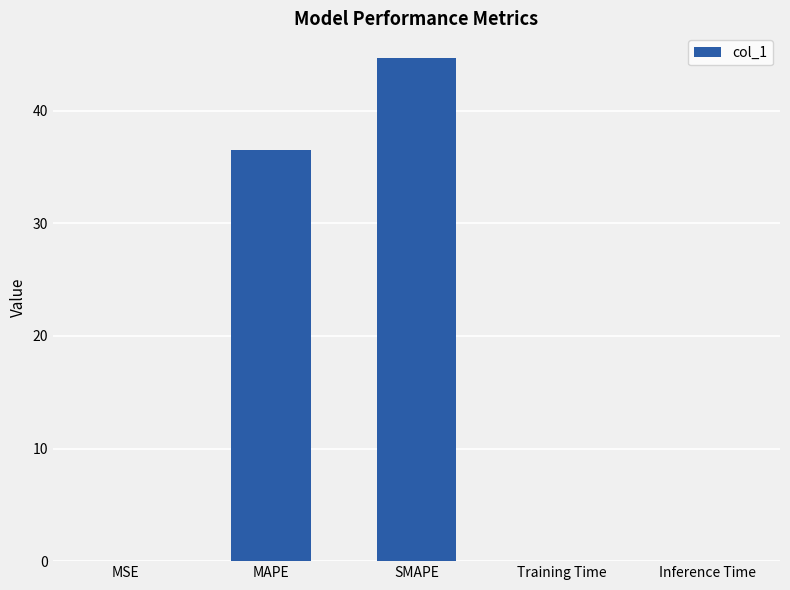

Which has a higher value, MSE or SMAPE?

SMAPE